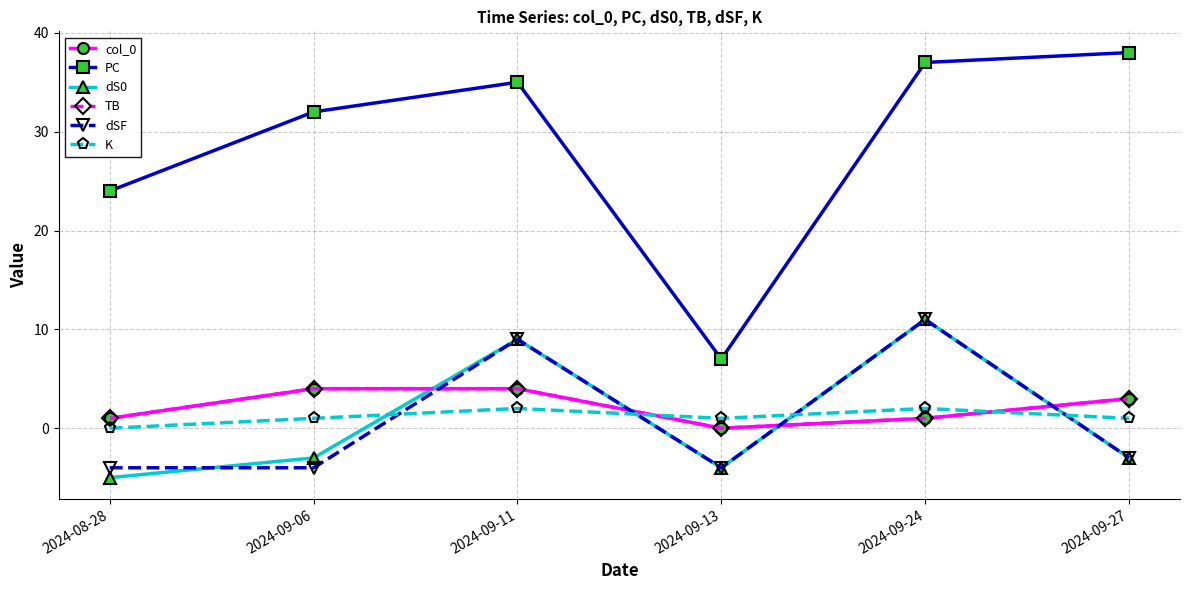

What value does the col_0 series have at 2024-09-27?

3